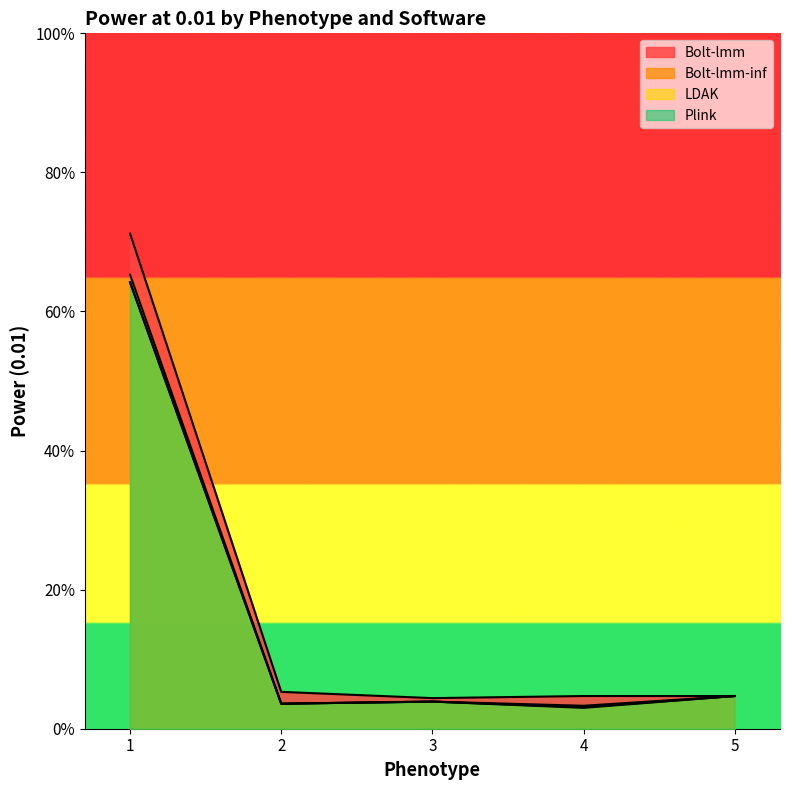

What is the total value across all series at 3?

0.2